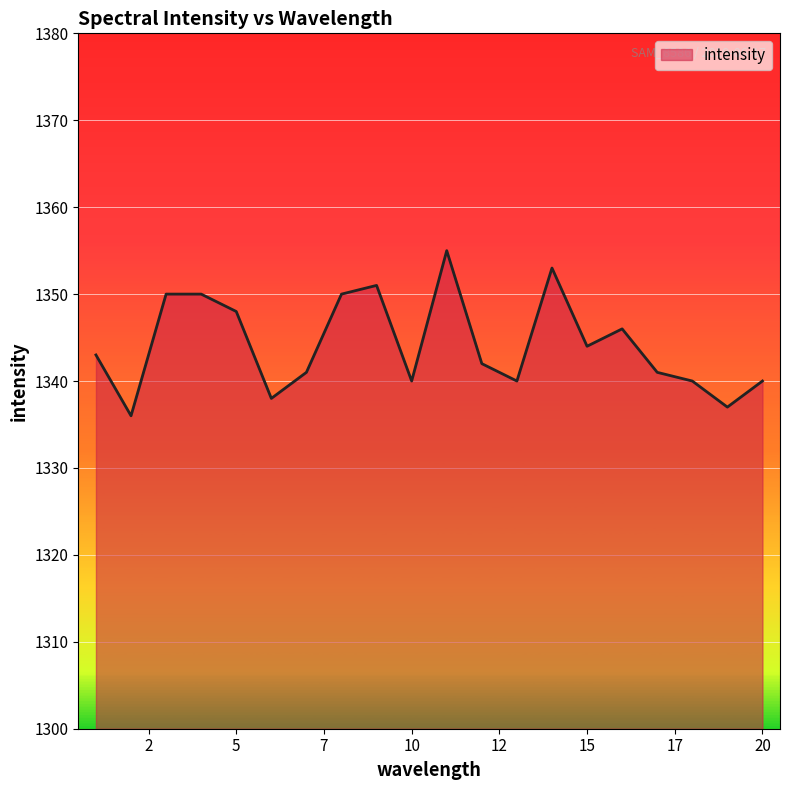

How many lines are shown in the chart?

1